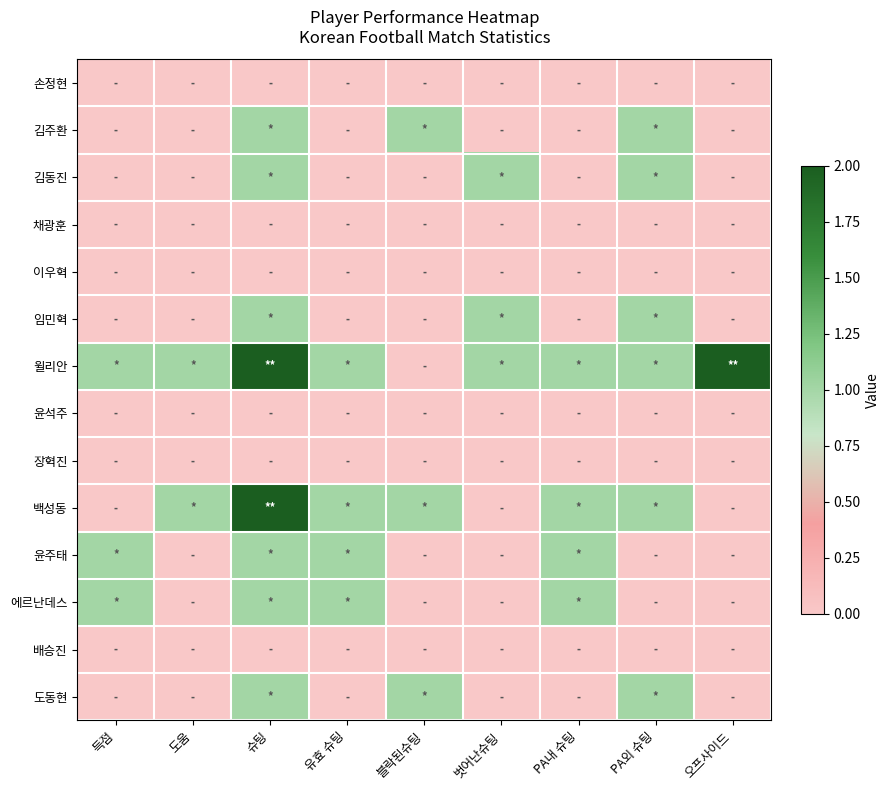

What is the total value across all series at 블락된슈팅?

3